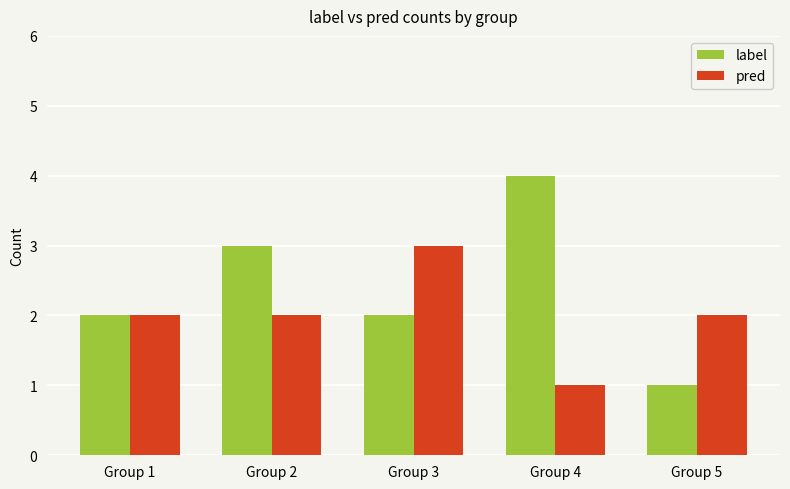

Rank the series at Group 3 from highest to lowest value.

pred, label